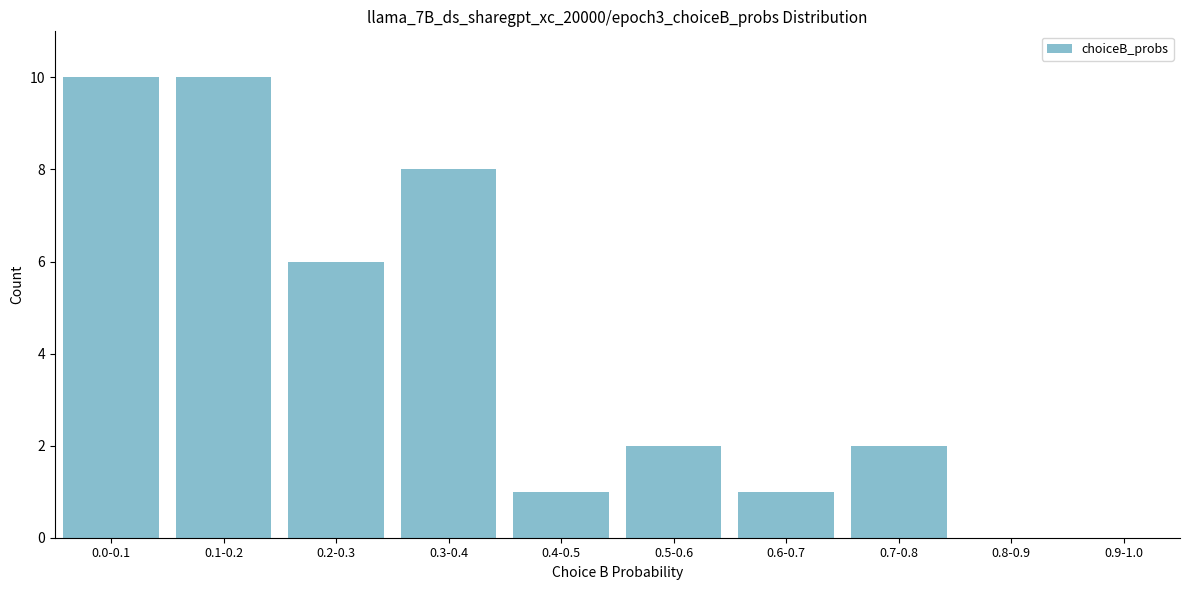

Reading right to left, extract all data points from this chart.

0.9-1.0=0	0.8-0.9=0	0.7-0.8=2	0.6-0.7=1	0.5-0.6=2	0.4-0.5=1	0.3-0.4=8	0.2-0.3=6	0.1-0.2=10	0.0-0.1=10